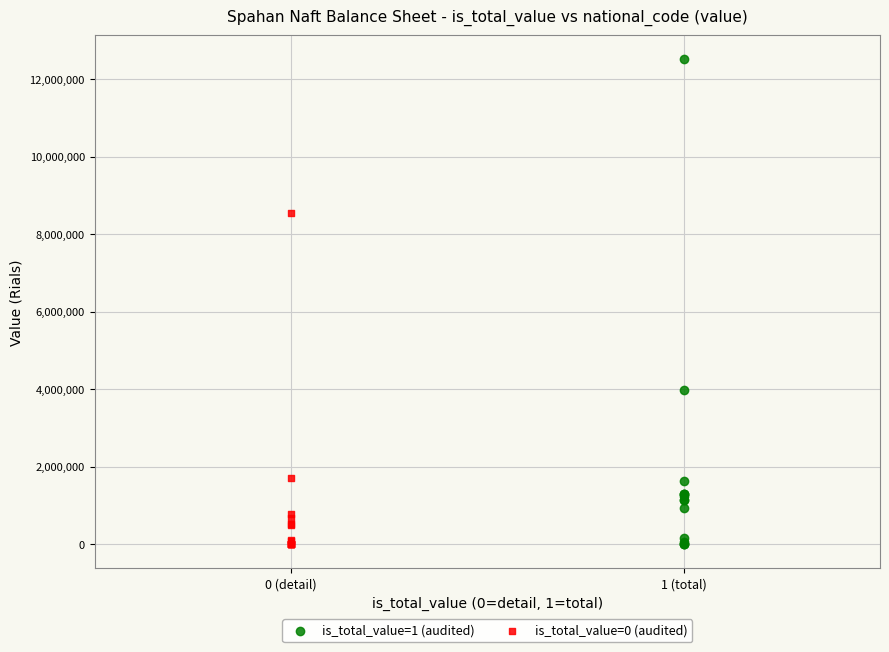

Which series reaches the maximum Y coordinate?

is_total_value=1 (audited)